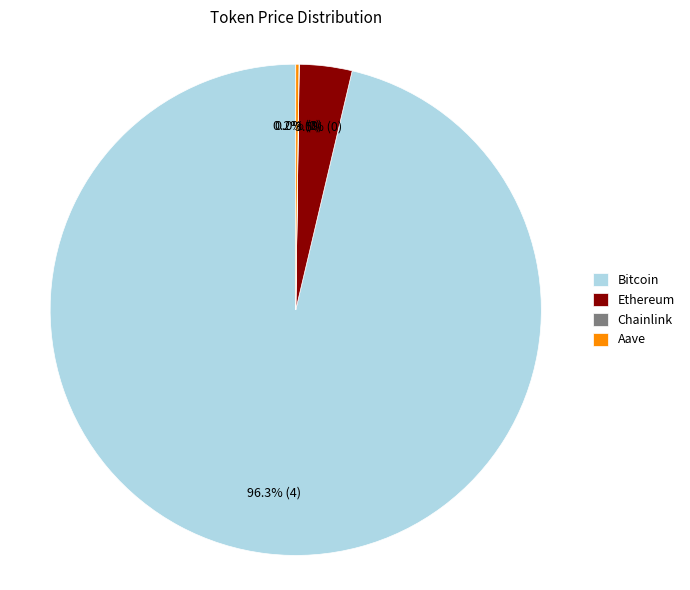

Which category has the biggest portion of the pie?

Bitcoin